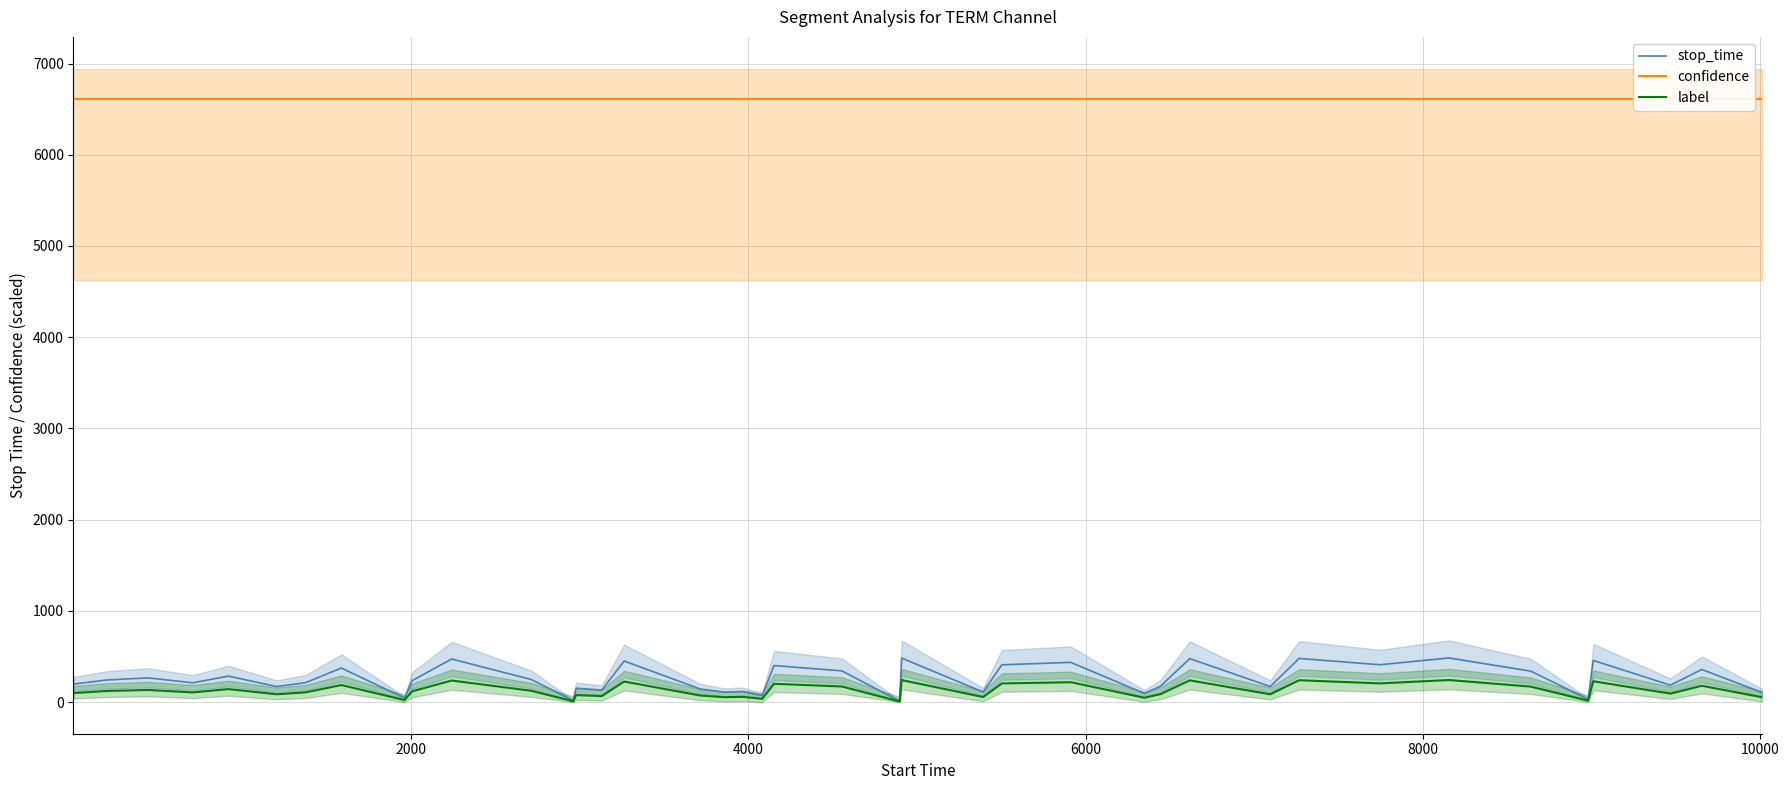

List the series in order of their peak value, highest first.

confidence, stop_time, label